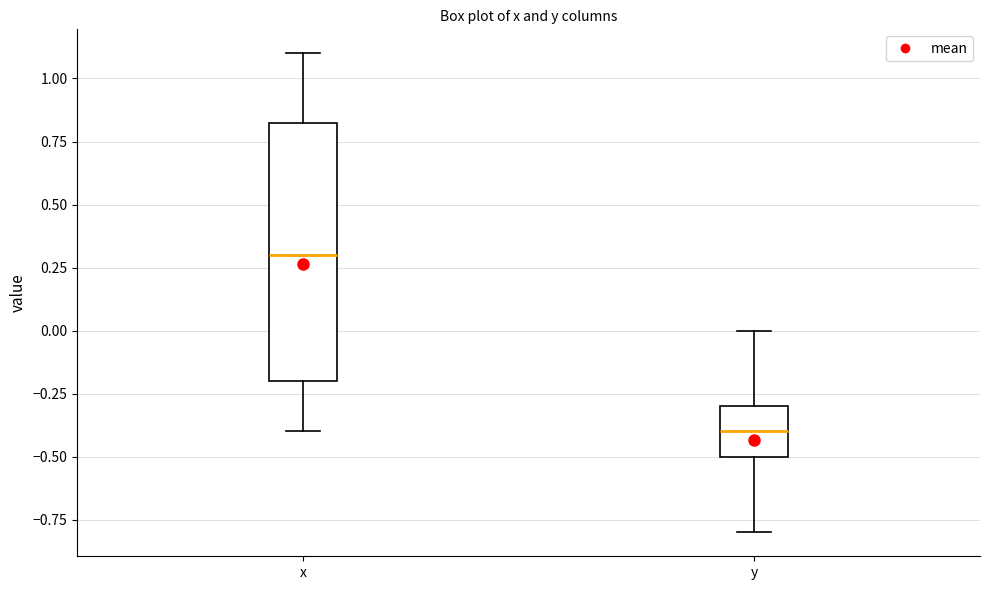

Reading left to right, read every box against the y-axis: the position of its median line, the range the box covers, and the ends of its whiskers. The values are not printed on the chart, so give them approximately, as read against the axis.

x: median 0.30, box -0.20 to 0.85, whiskers -0.40 to 1.10
y: median -0.40, box -0.50 to -0.30, whiskers -0.80 to 0.00